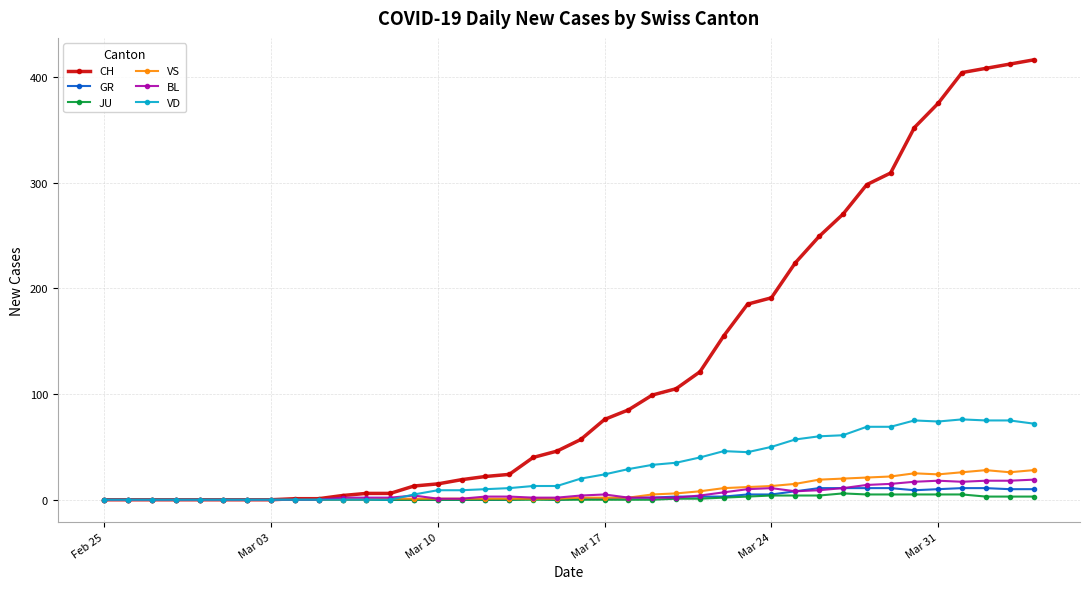

Which series has the widest spread of values?

CH